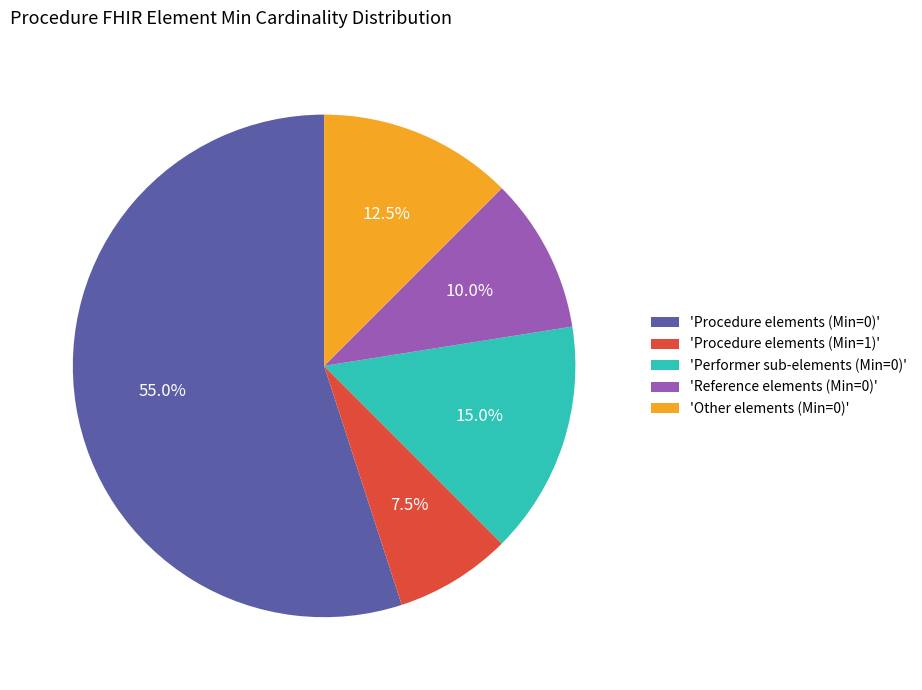

How much of the chart is everything except 'Reference elements (Min=0)'?

90.0%